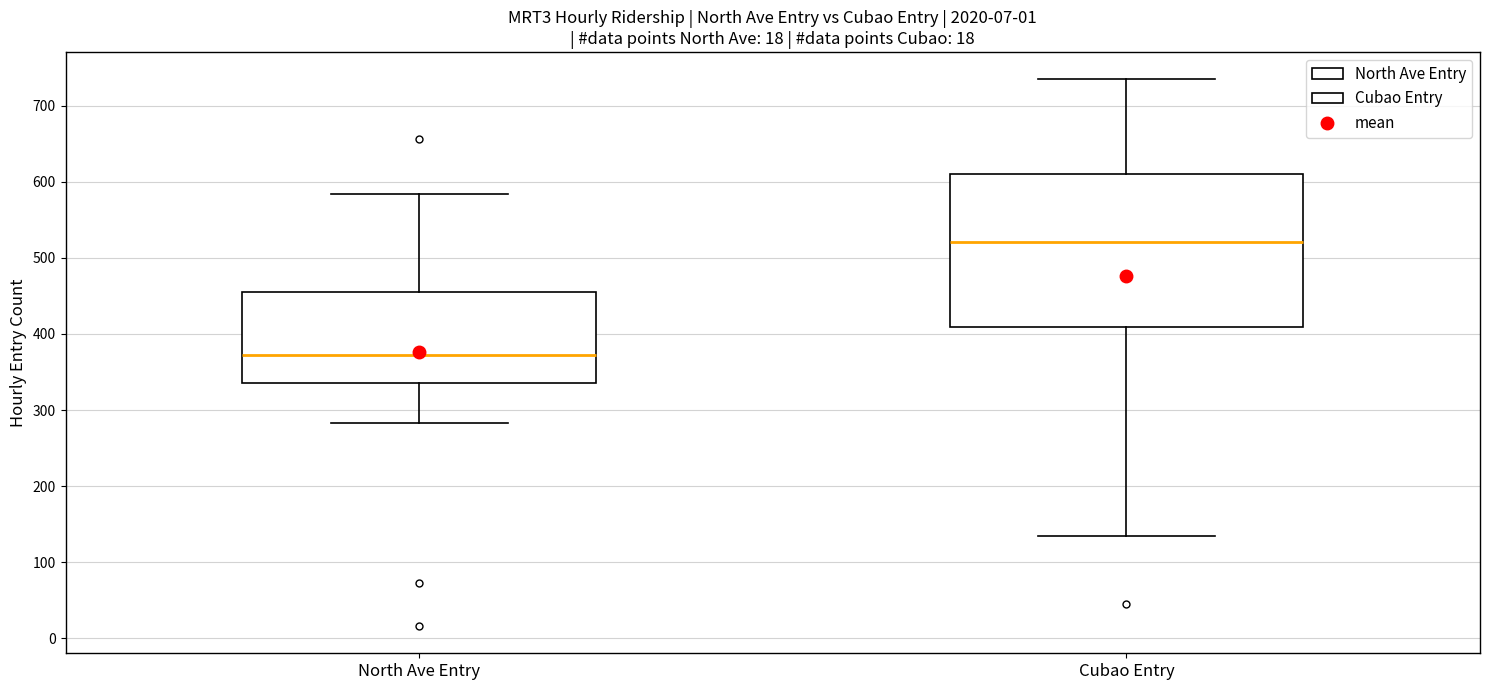

Reading left to right, read every box against the y-axis: the position of its median line, the range the box covers, and the ends of its whiskers. The values are not printed on the chart, so give them approximately, as read against the axis.

North Ave Entry: median 370, box 340 to 450, whiskers 280 to 580
Cubao Entry: median 520, box 410 to 610, whiskers 130 to 740